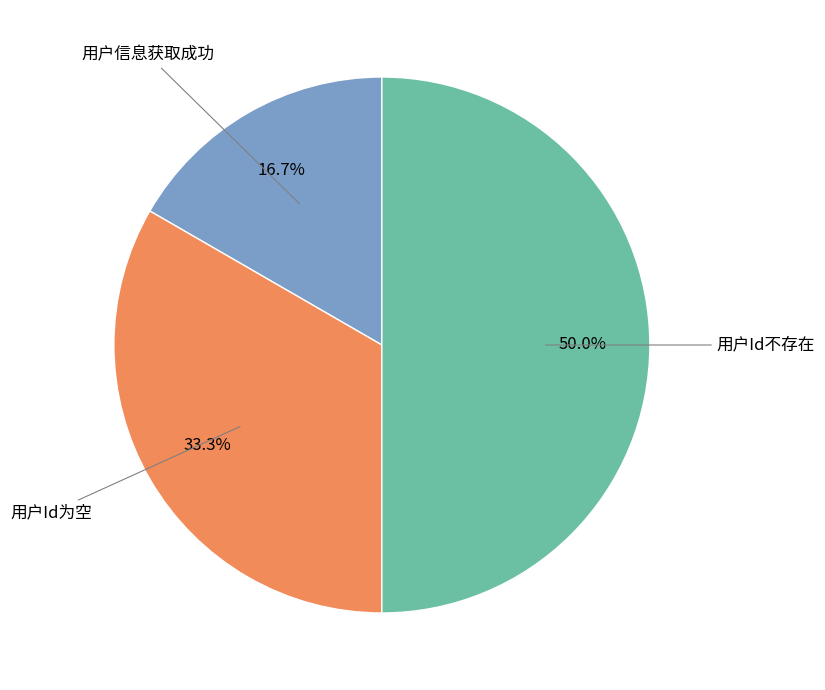

Rank the categories by value from lowest to highest.

用户信息获取成功, 用户Id为空, 用户Id不存在